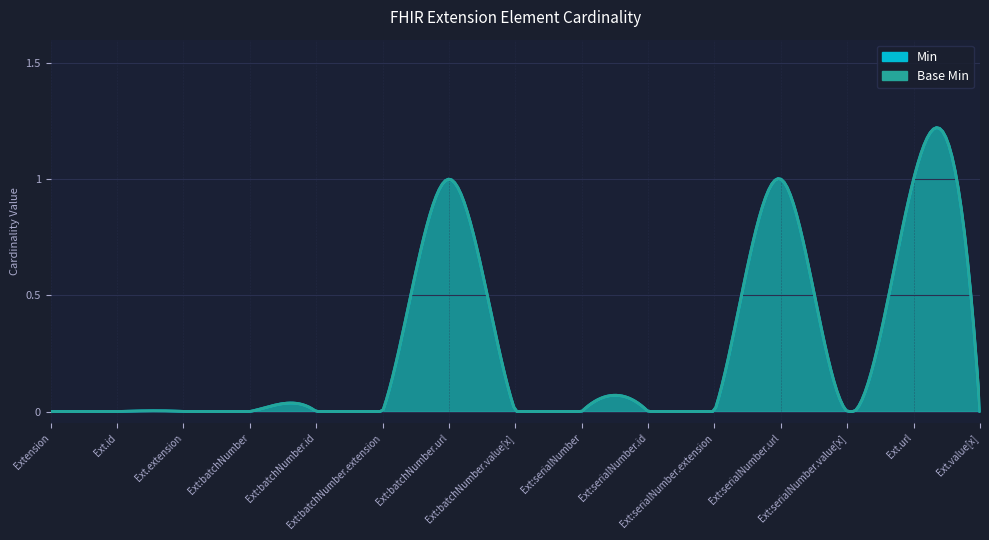

At which category does Min reach its first local peak?

Extension.extension:batchNumber.url